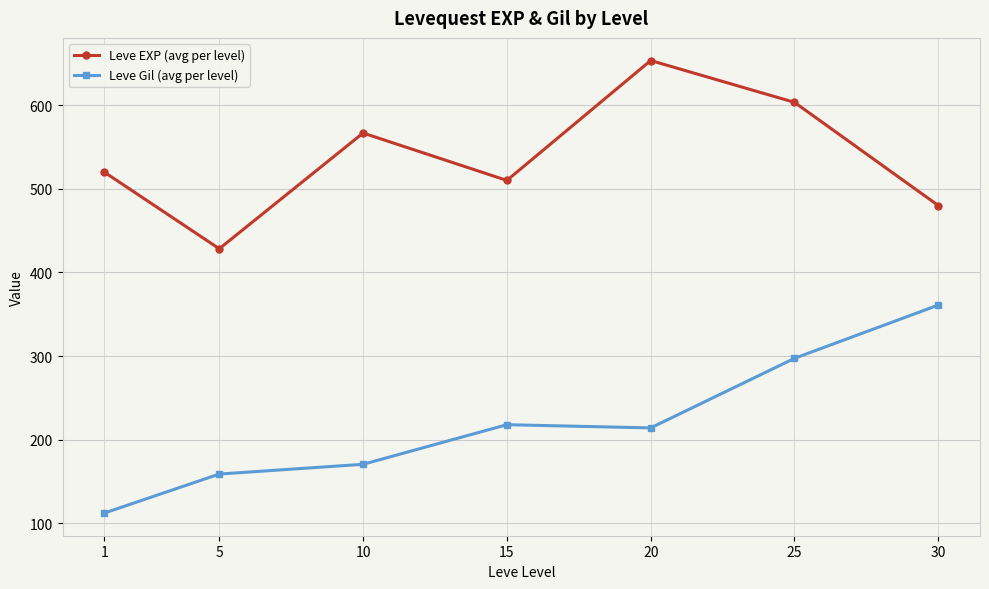

What is the difference between the maximum and minimum values in the Leve EXP (avg per level) series?

225.0